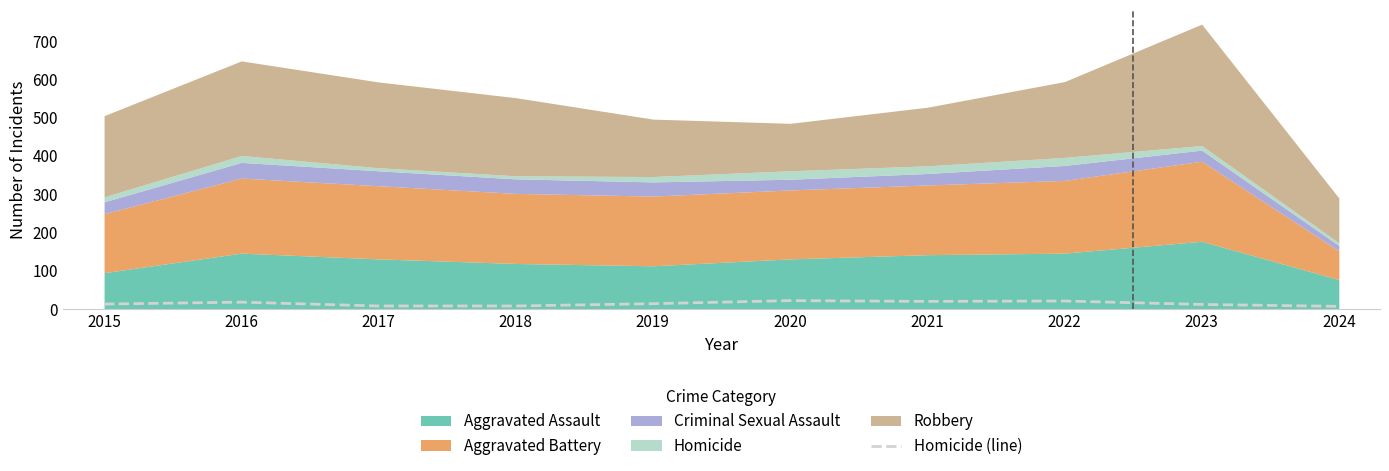

Which category has the lowest value across all series?

2024